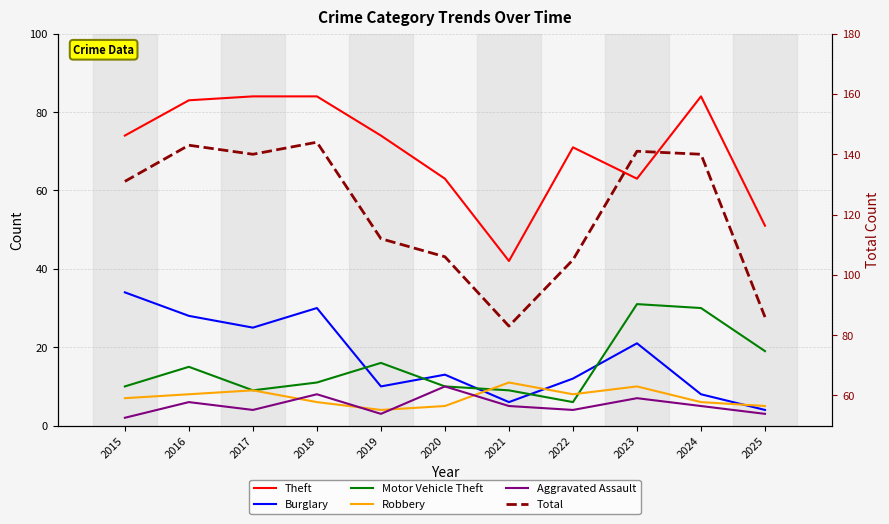

What is the total value across all series at 2023?

273